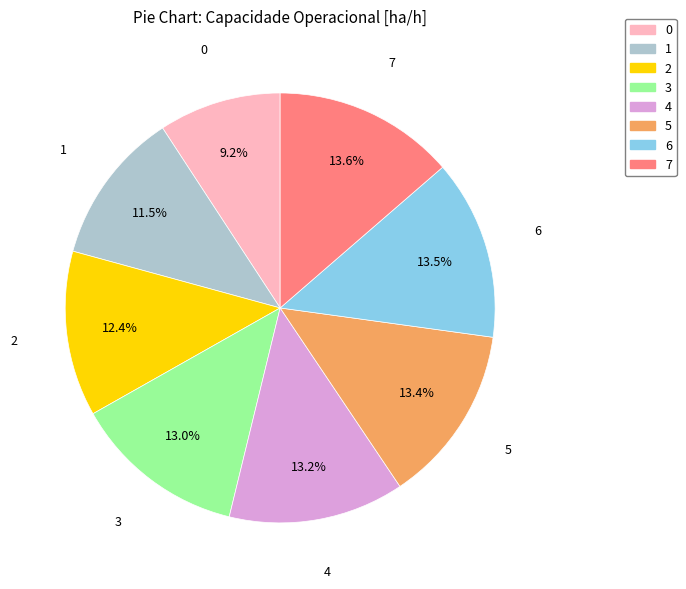

Does 6 account for over 50% of the chart?

No